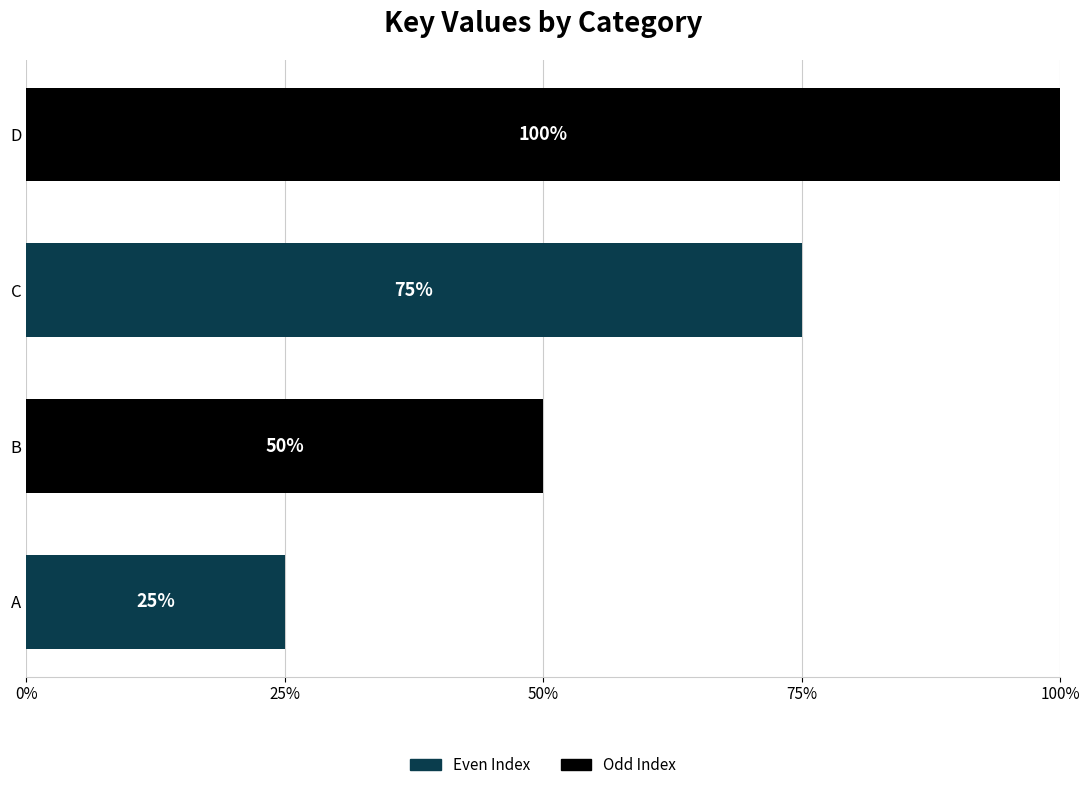

Are the bars horizontal?

Yes